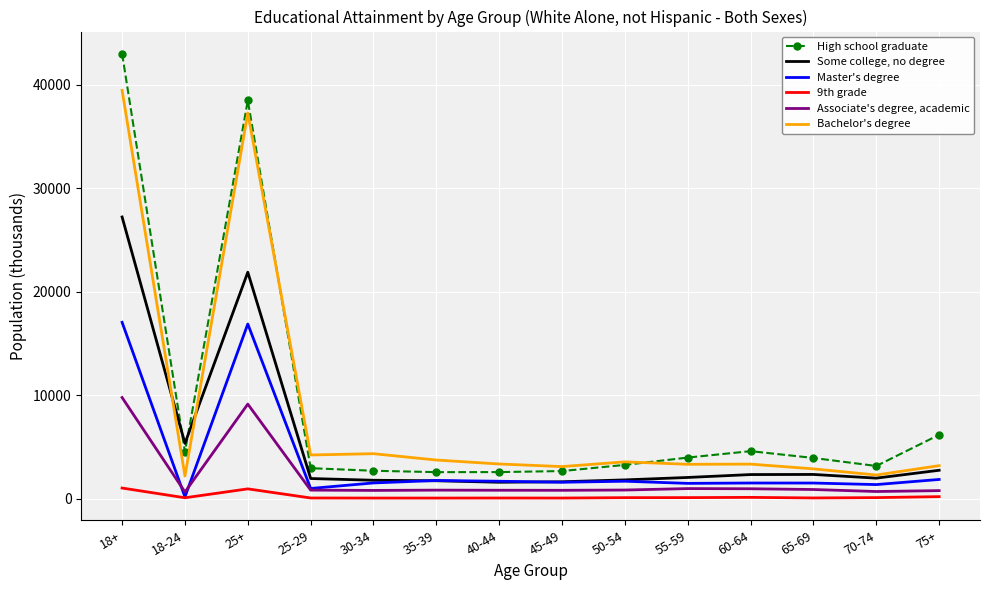

The value of Bachelor's degree at 25+ is 9641. True or false?

False